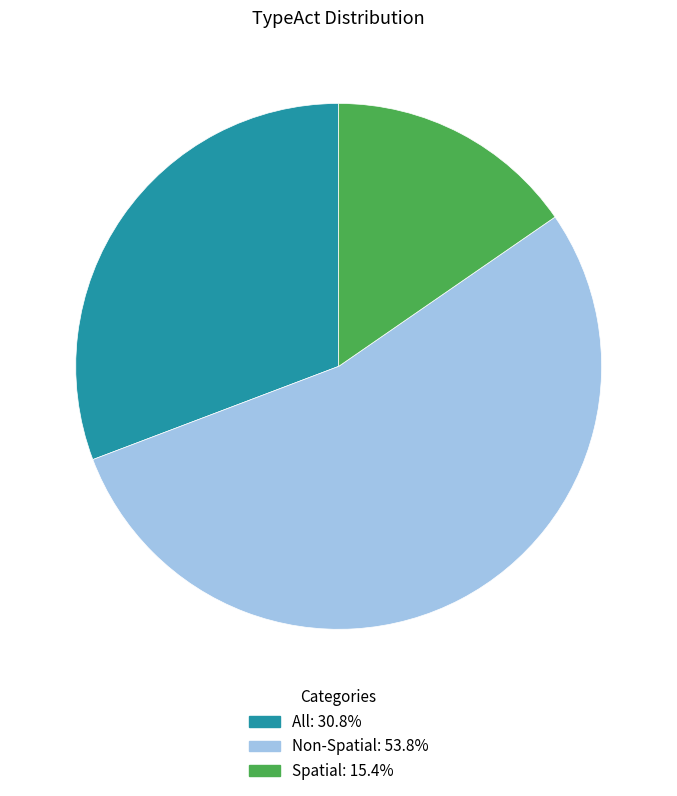

True or false: All accounts for 22% of the total.

False